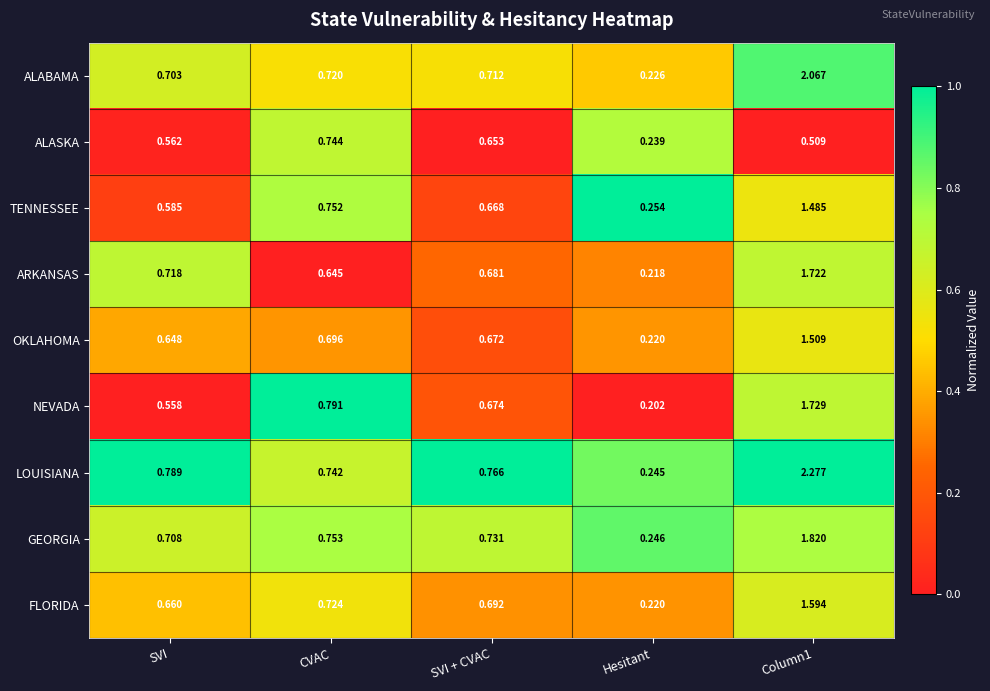

List the series in order of their peak value, lowest first.

ALASKA, TENNESSEE, OKLAHOMA, FLORIDA, ARKANSAS, NEVADA, GEORGIA, ALABAMA, LOUISIANA